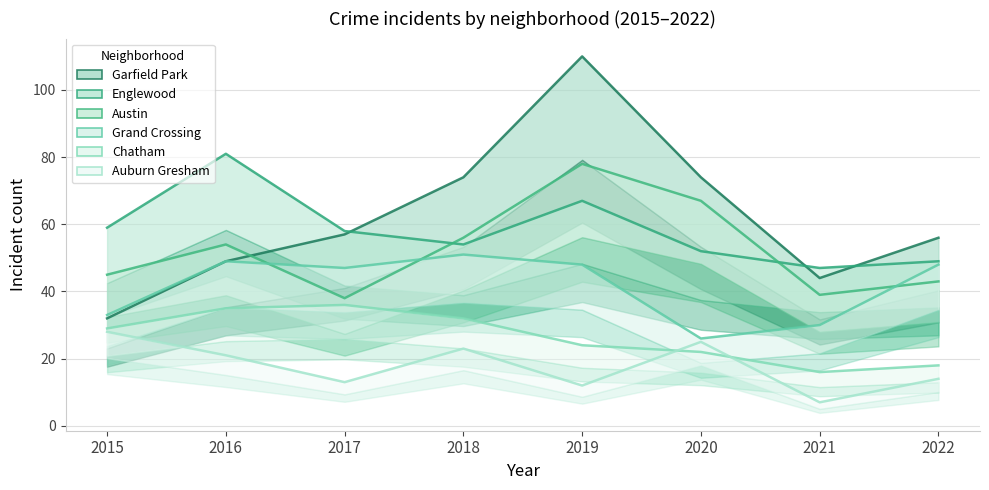

What is the sum of the Garfield Park values at 2018 and 2022?

130